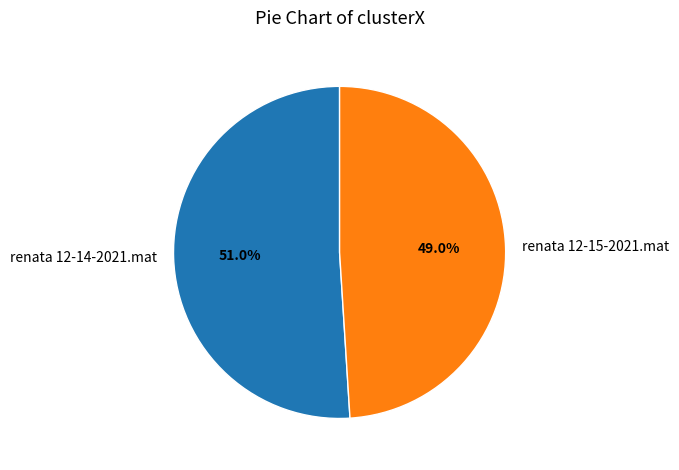

Count the number of slices in the pie.

2